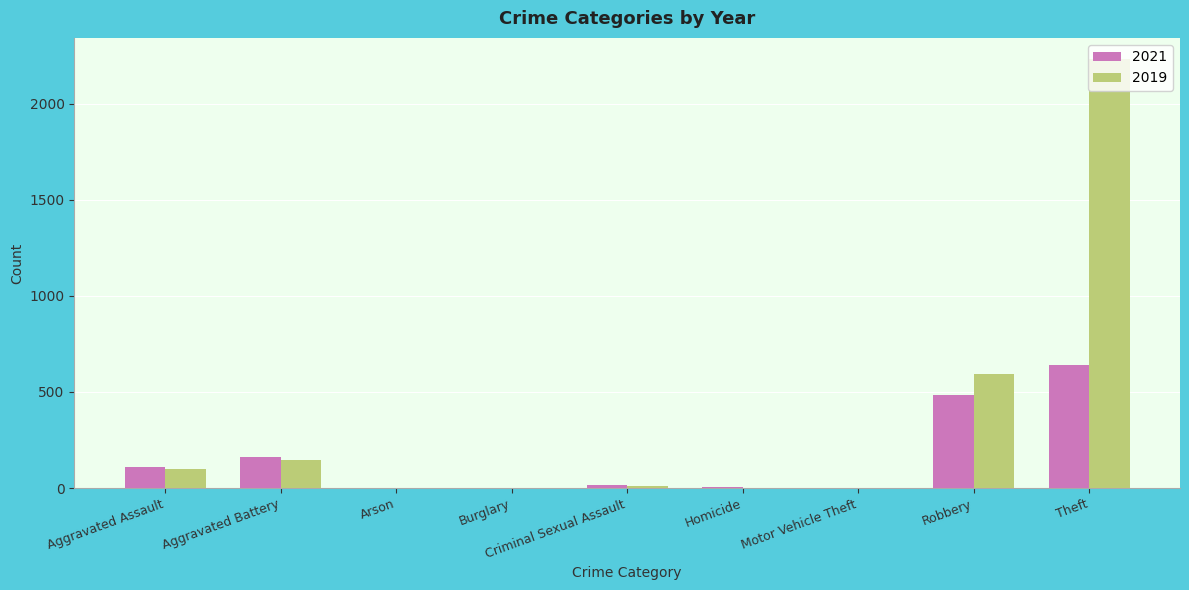

Which label corresponds to the largest value in the chart?

Theft